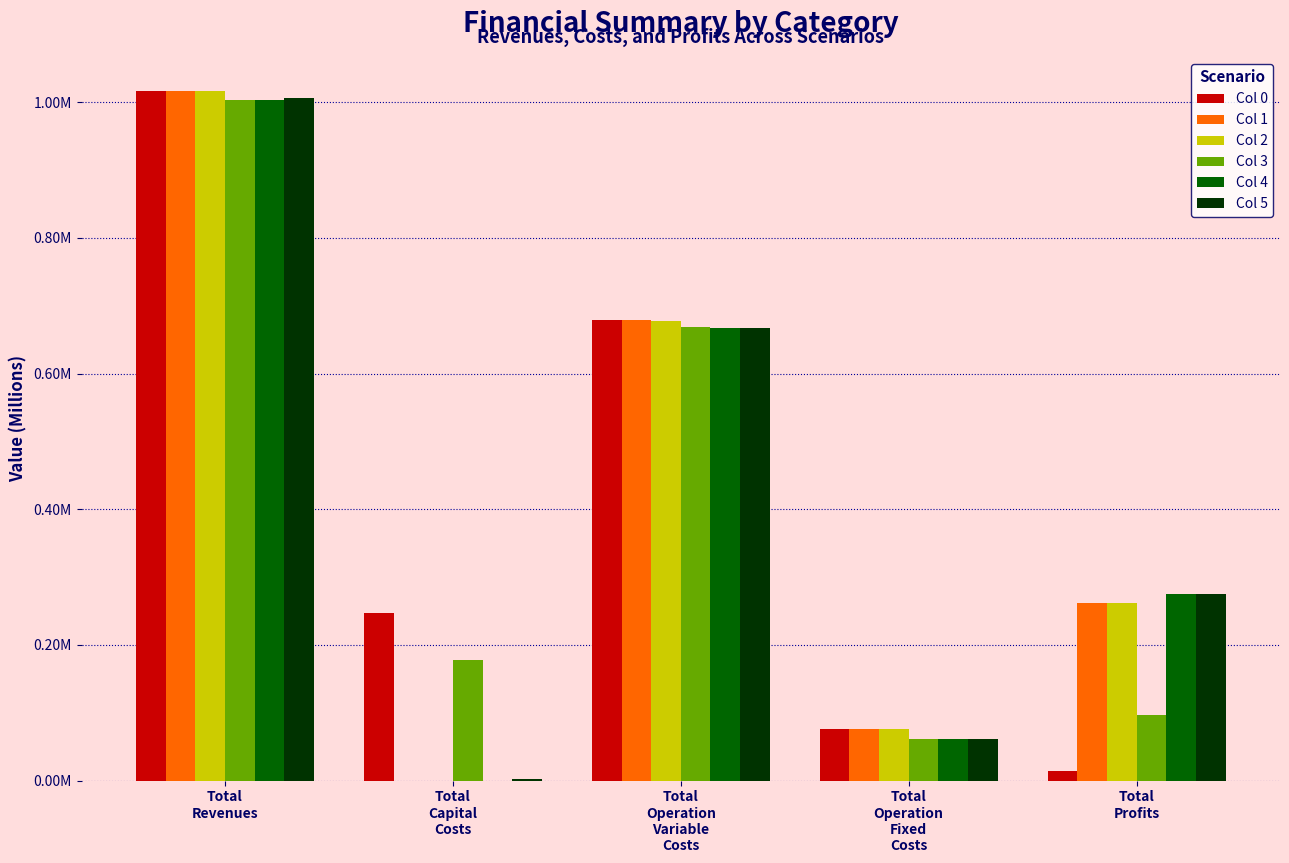

Which series has the largest total across all categories?

Col 0